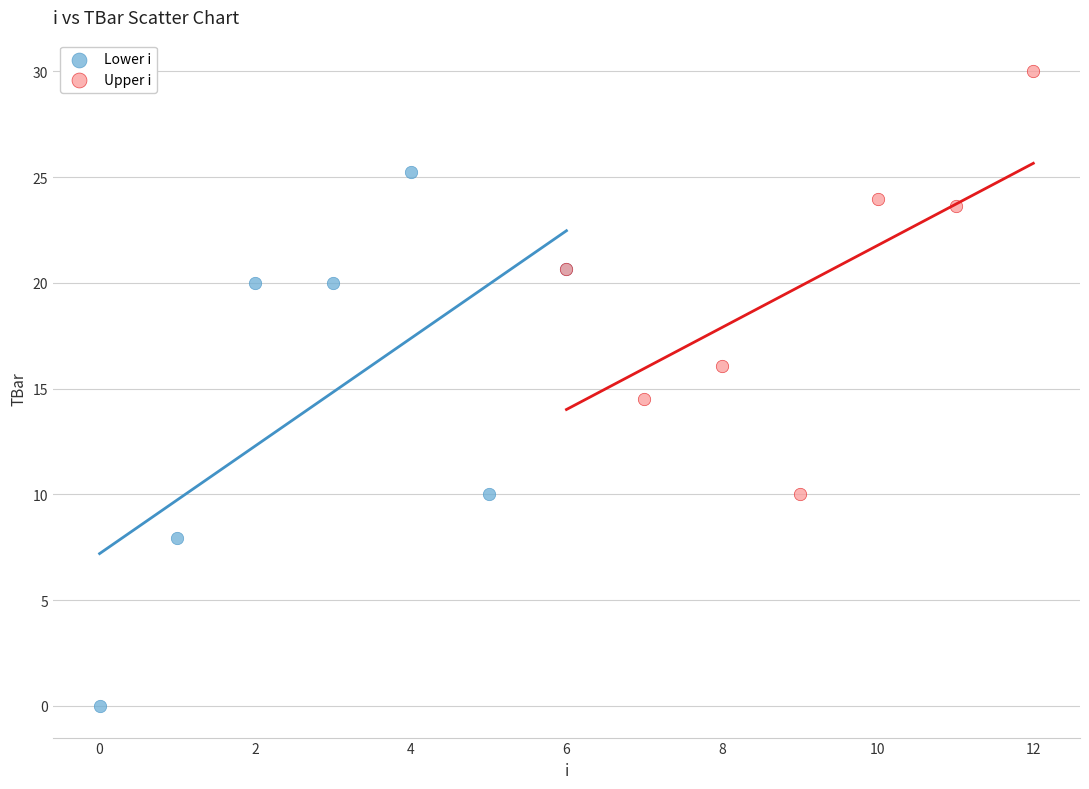

Which series contains the highest Y value?

Upper i